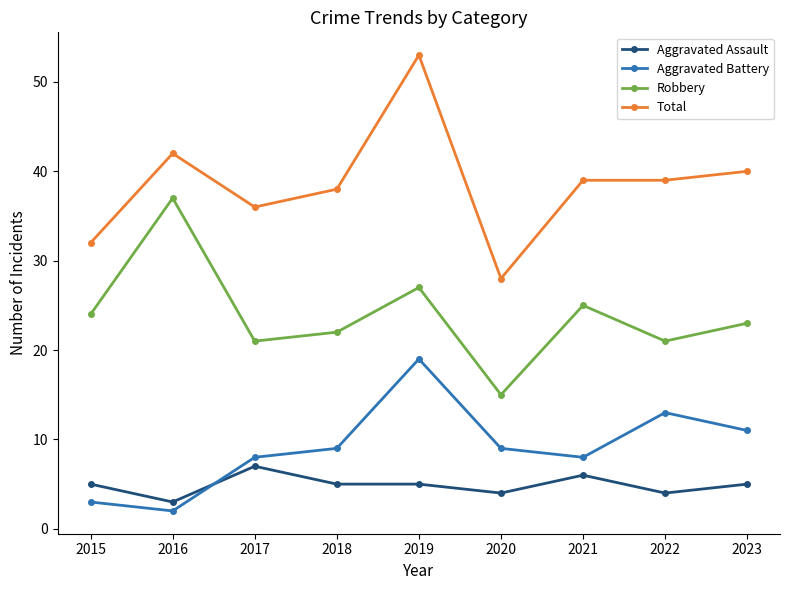

Does the chart have visible grid lines?

No